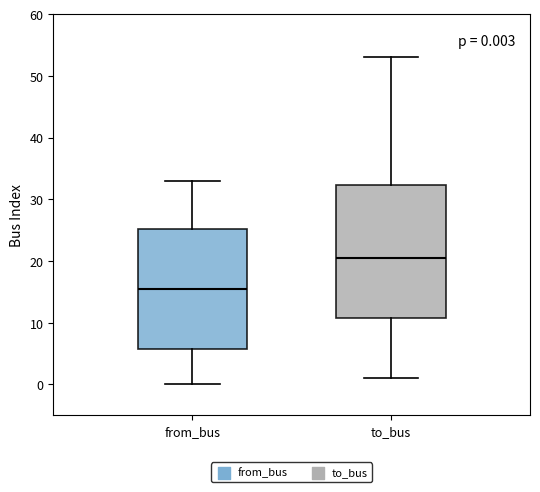

Which box's median line is the lowest?

from_bus